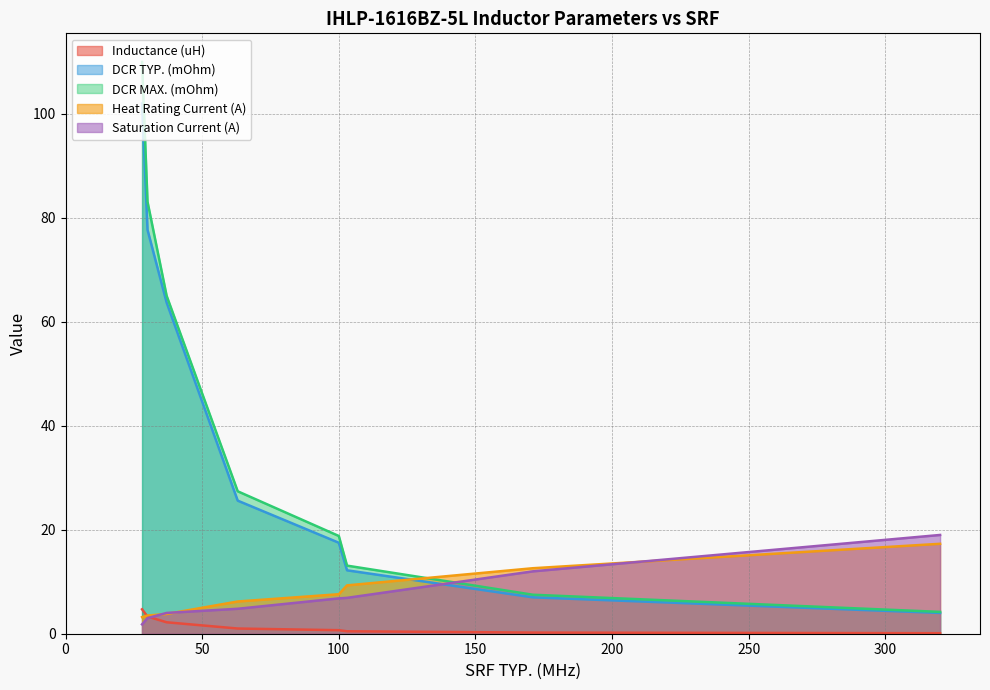

True or false: Inductance (uH) and DCR MAX. (mOhm) intersect in this chart.

False